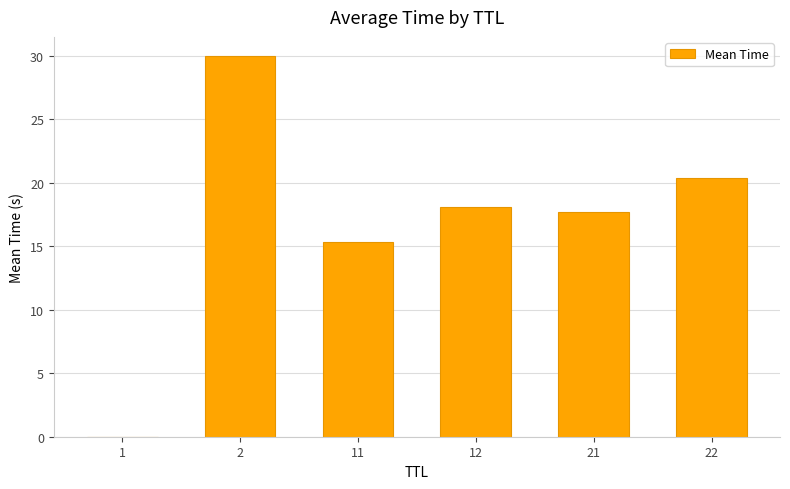

What is the greatest value displayed?

30.0